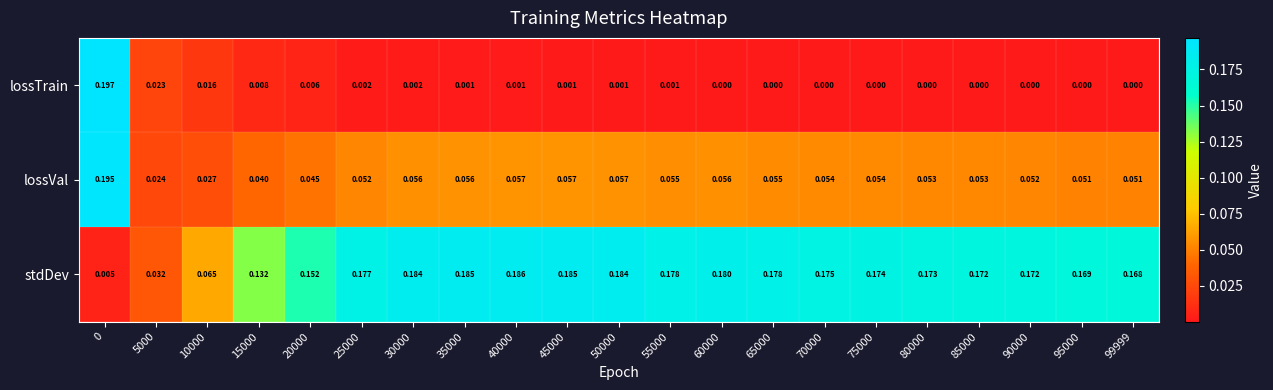

Which series has the largest total across all categories?

stdDev